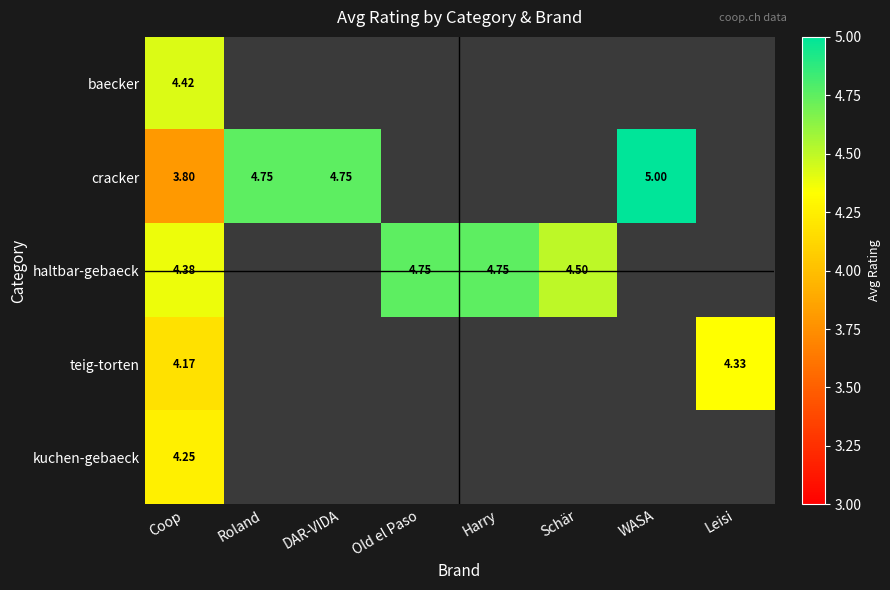

Rank the series at Coop from lowest to highest value.

cracker, teig-torten, kuchen-gebaeck, haltbar-gebaeck, baecker